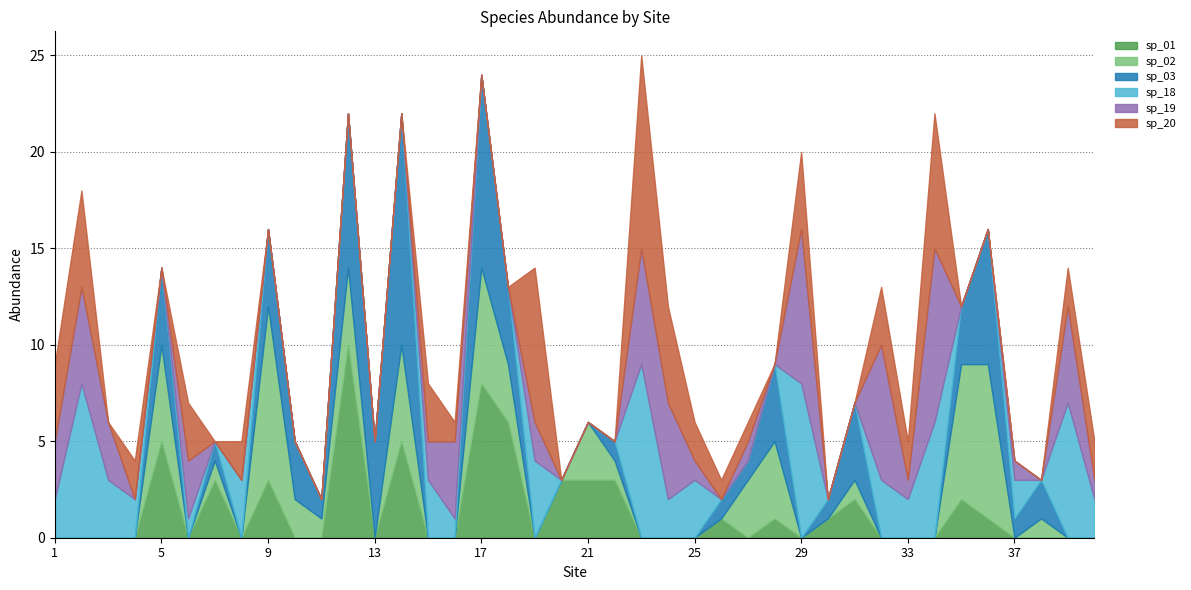

True or false: sp_20 has more than 0 interior local peaks.

True